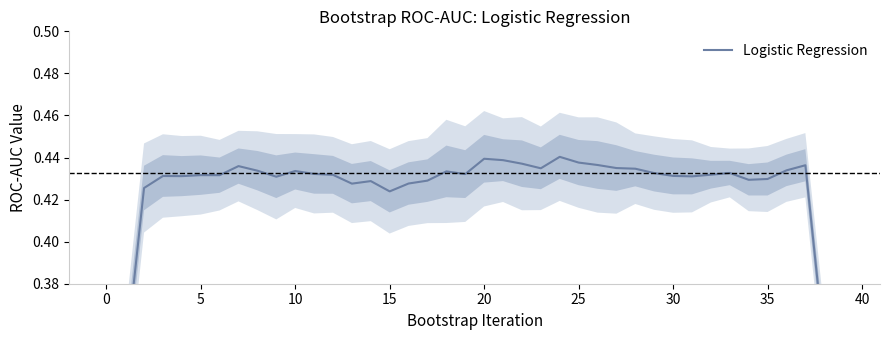

Reading left to right, what are all the values shown in this chart?

0.3	0.3	0.4	0.4	0.4	0.4	0.4	0.4	0.4	0.4	0.4	0.4	0.4	0.4	0.4	0.4	0.4	0.4	0.4	0.4	0.4	0.4	0.4	0.4	0.4	0.4	0.4	0.4	0.4	0.4	0.4	0.4	0.4	0.4	0.4	0.4	0.4	0.4	0.4	0.3